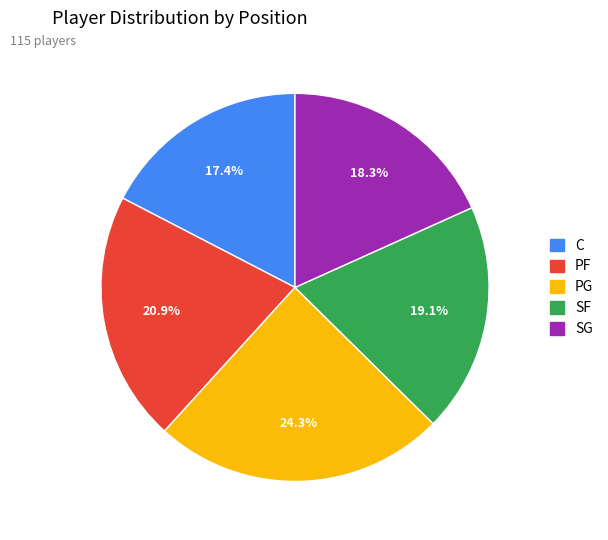

How many slices are in this pie chart?

5